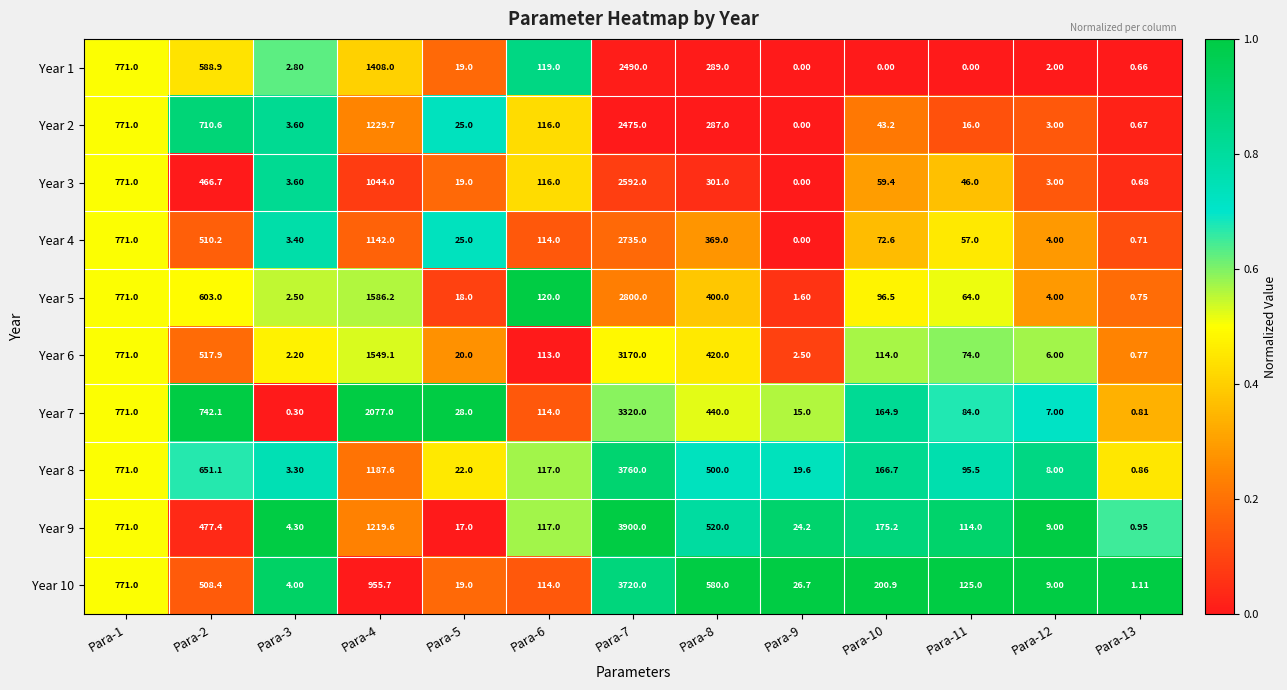

Is the value of Year 3 at Para-13 greater than the value of Year 5 at Para-2?

No